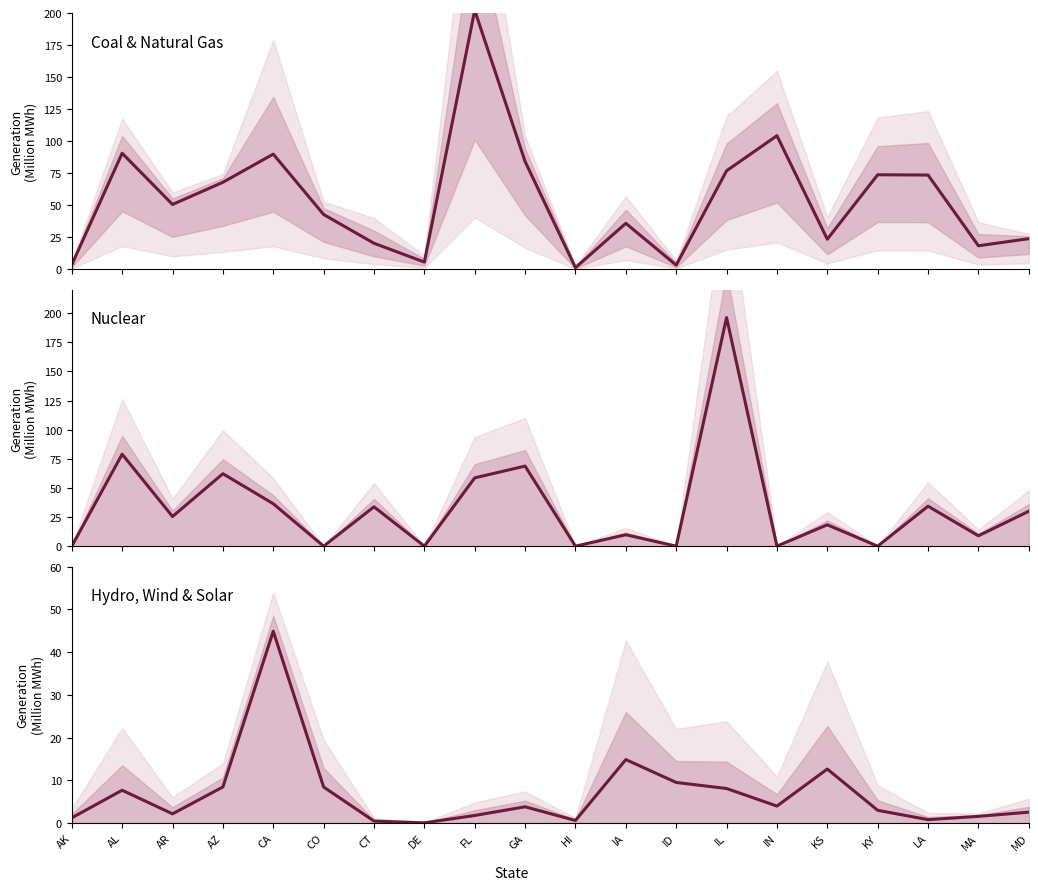

Rank the series by their maximum value, from lowest to highest.

Hydro/Wind/Solar avg, Nuclear, Coal vs Natural Gas